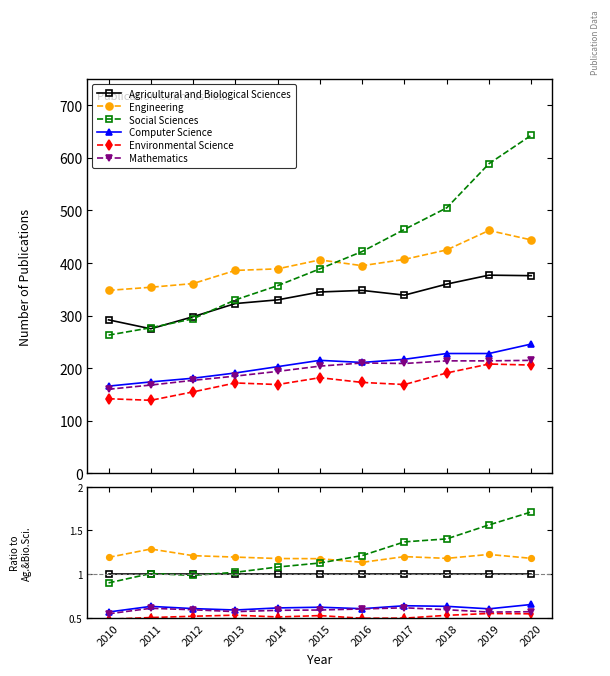

True or false: Environmental Science has more than 0 points higher than both neighbors.

True